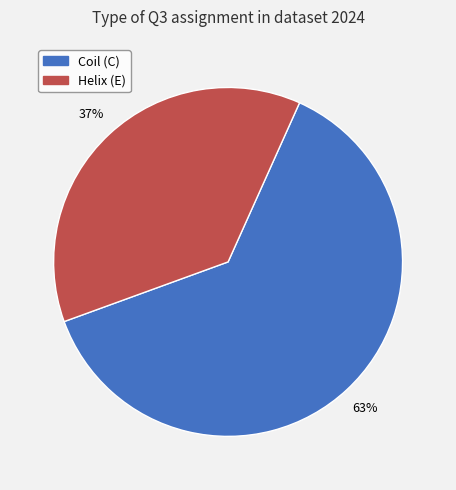

Is there a majority slice in this chart?

Yes